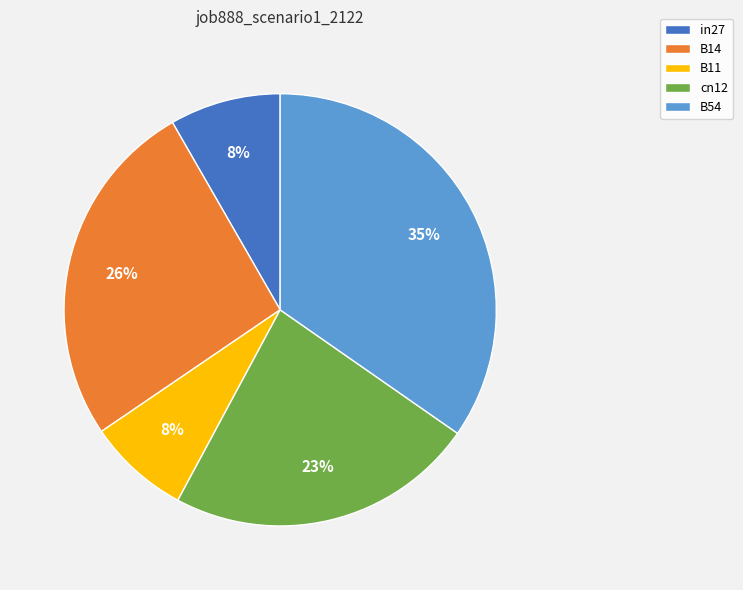

Is the sum of B11 and B14 greater than half?

No